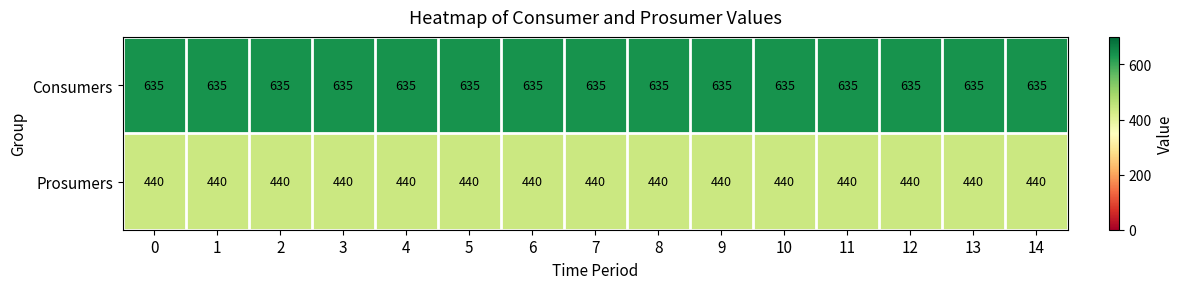

Rank the series by their maximum value, from highest to lowest.

Consumers, Prosumers